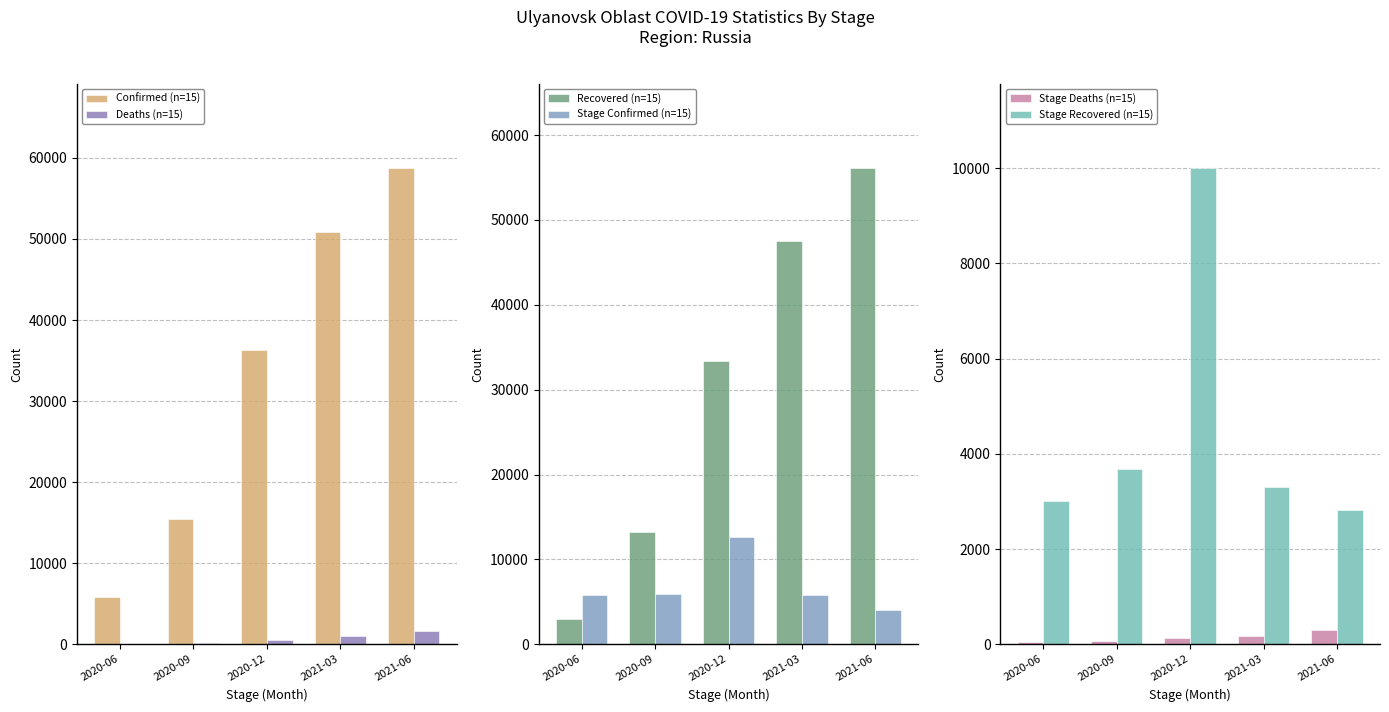

Rank the series at 2020-09 from highest to lowest value.

Confirmed (n=15), Recovered (n=15), Stage Confirmed (n=15), Stage Recovered (n=15), Deaths (n=15), Stage Deaths (n=15)